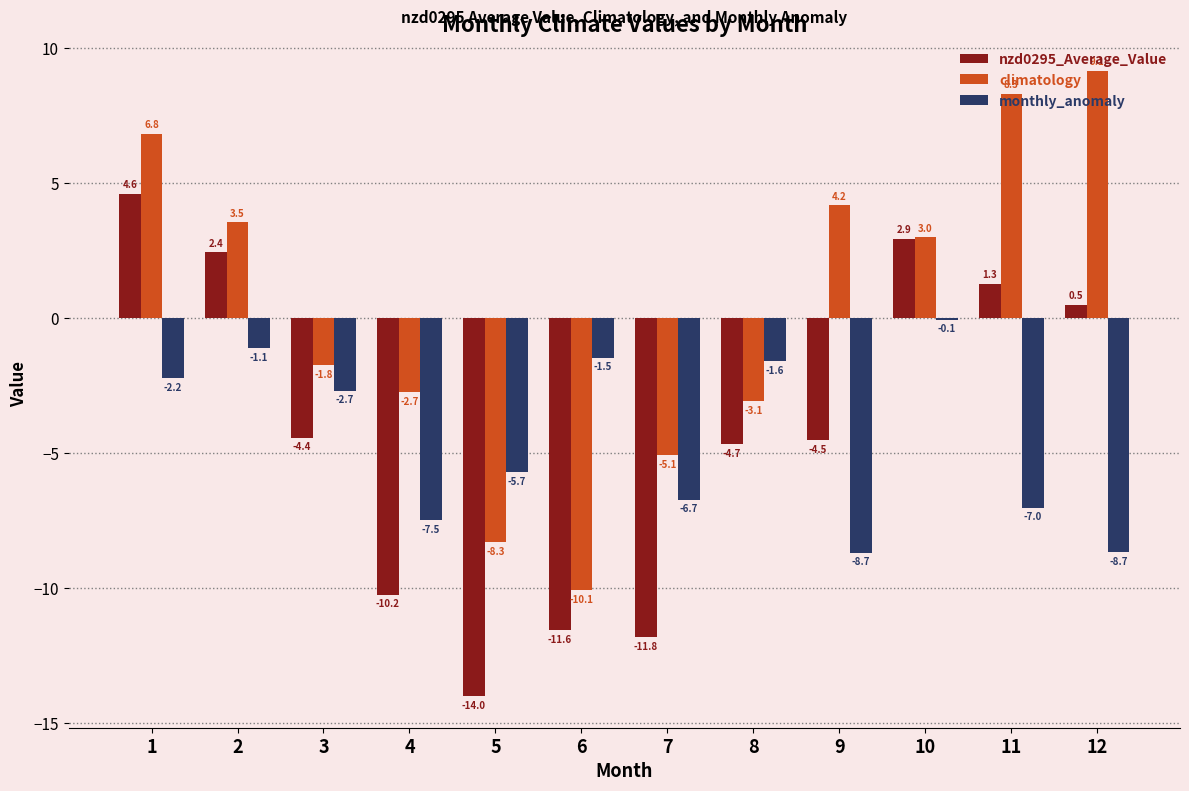

What is the approximate value of nzd0295_Average_Value at 4?

-10.2